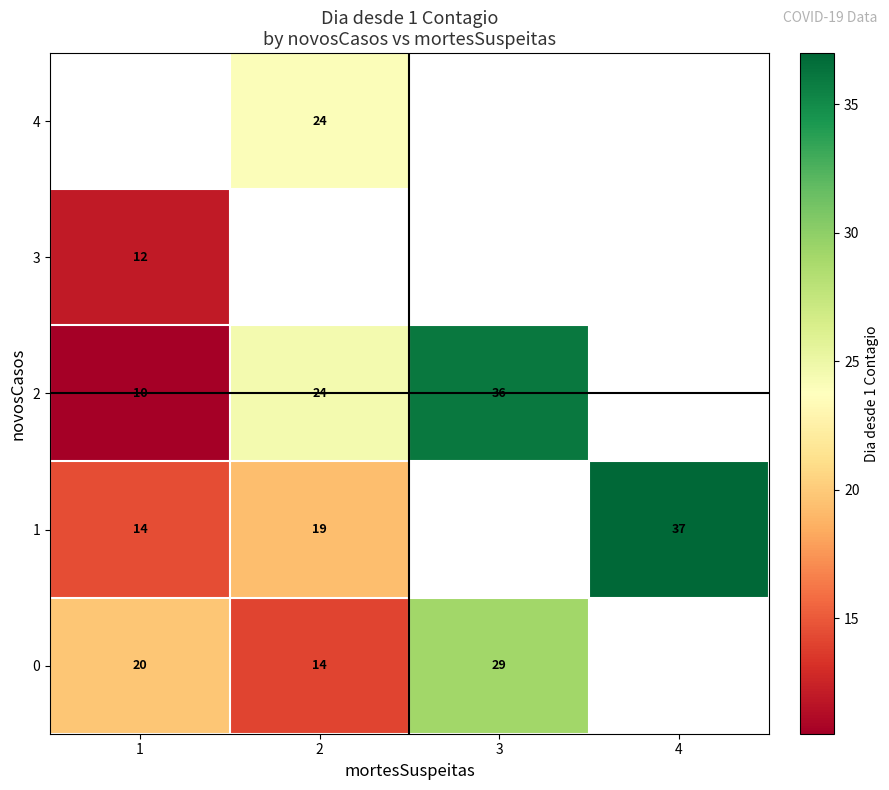

The value of 4 at 2 is 41. True or false?

False